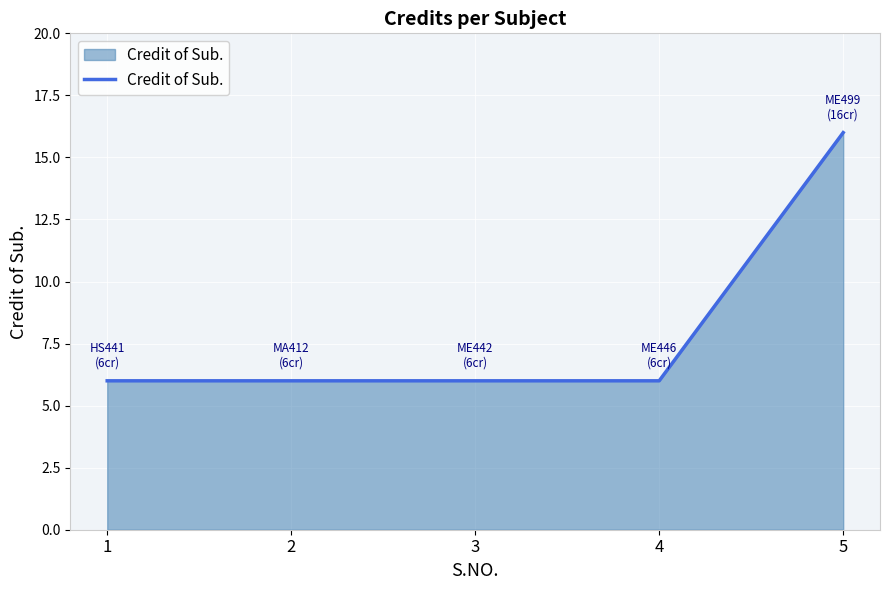

Is it true that the value at 3 is 11?

False